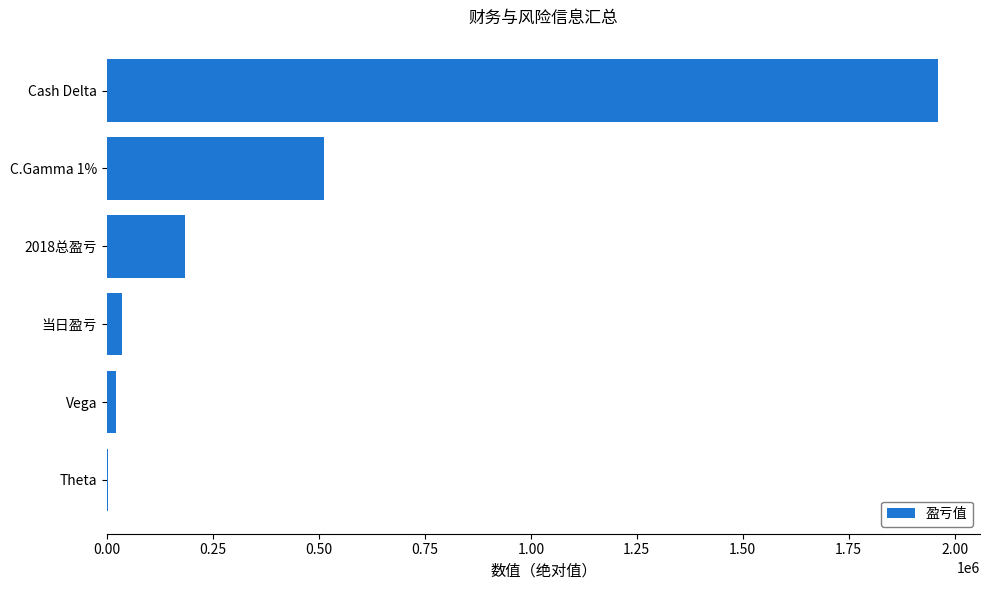

What is the sum of all values?

2718759